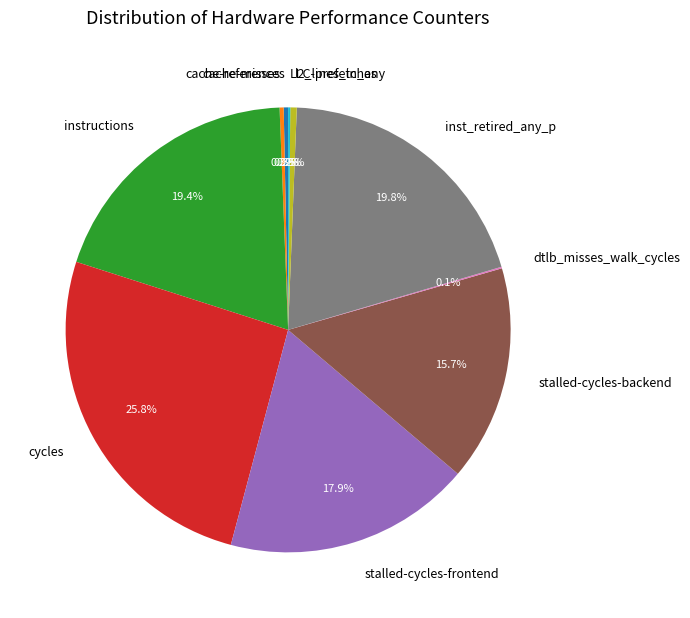

What percentage is the instructions slice, to the nearest percent?

19%